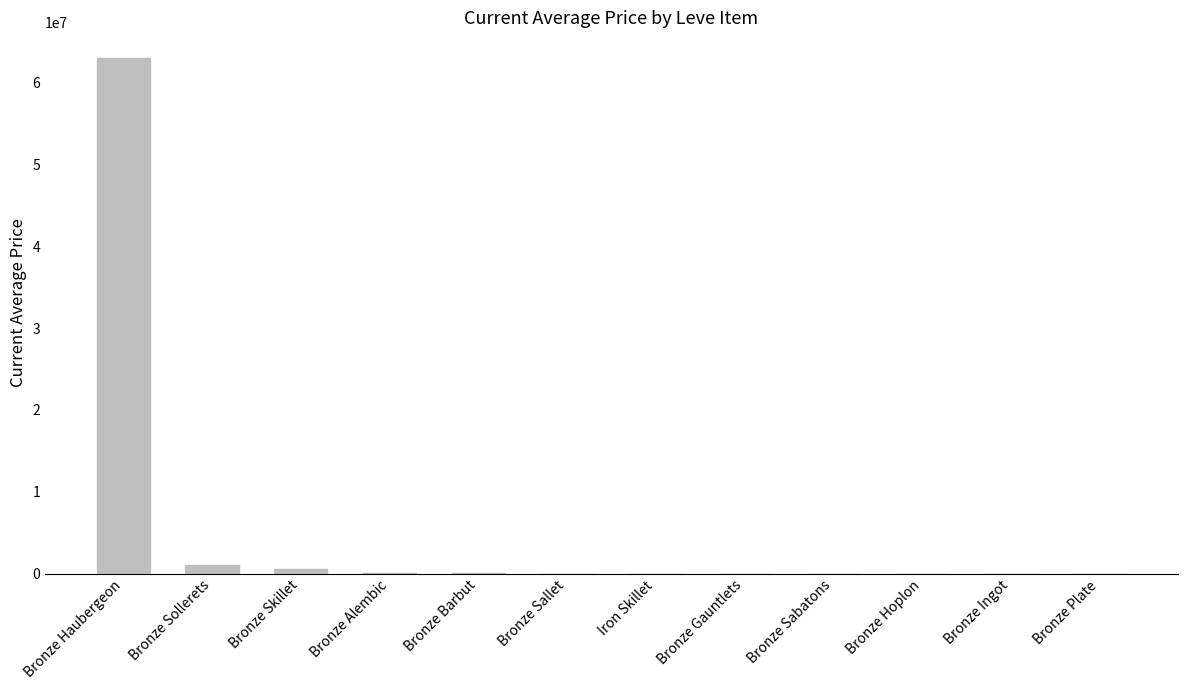

At which label does the data first exceed 5500?

Bronze Haubergeon